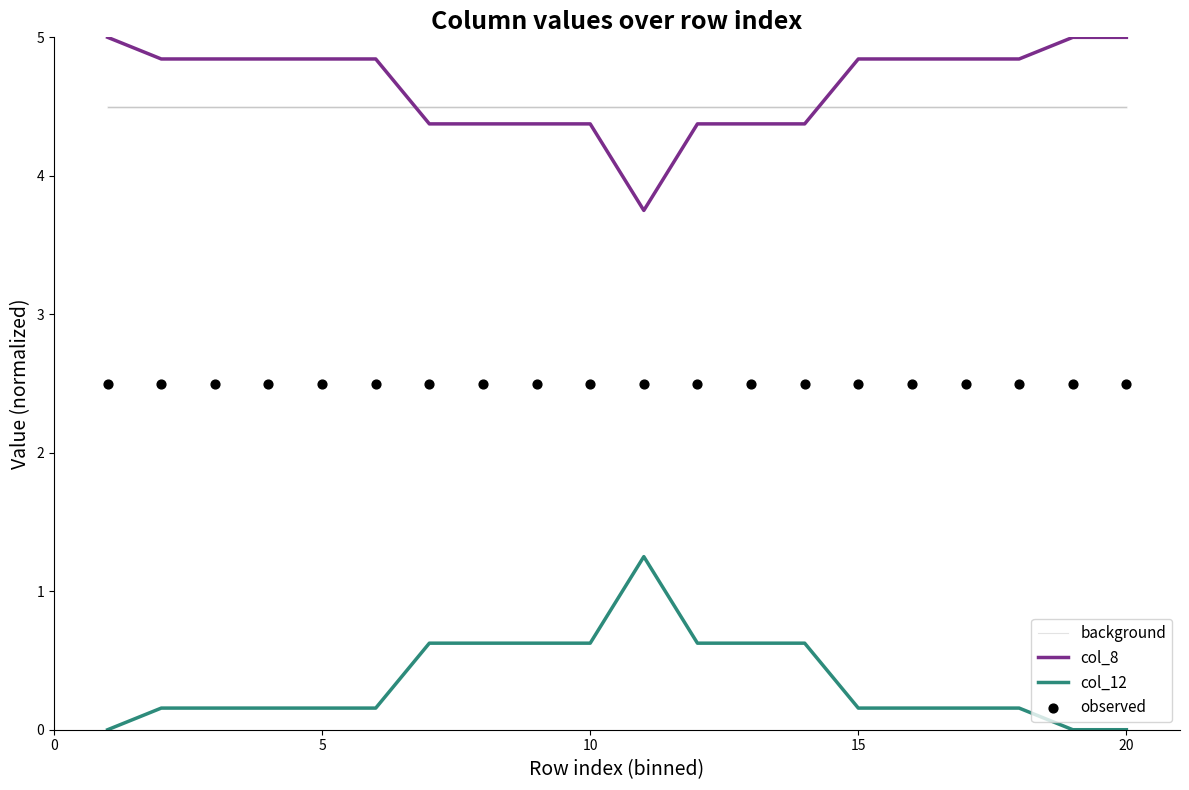

Is the value of background at 20 greater than the value of col_8 at 10?

Yes